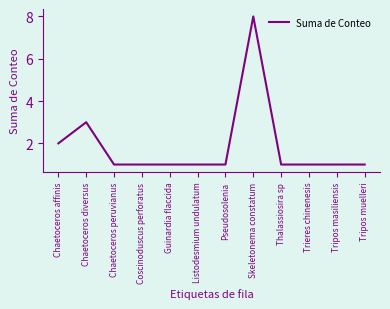

At which category does the data reach its first local peak?

Chaetoceros diversus